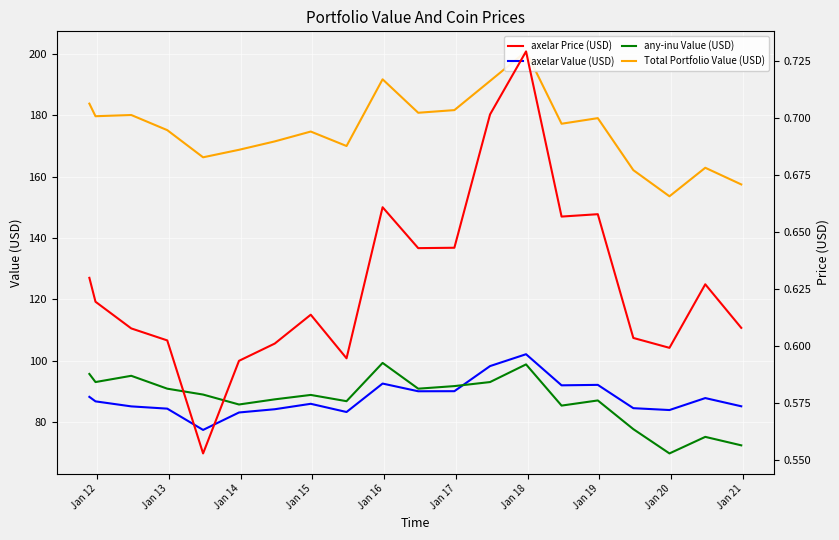

What is the highest value of the axelar Value (USD) series?

102.1